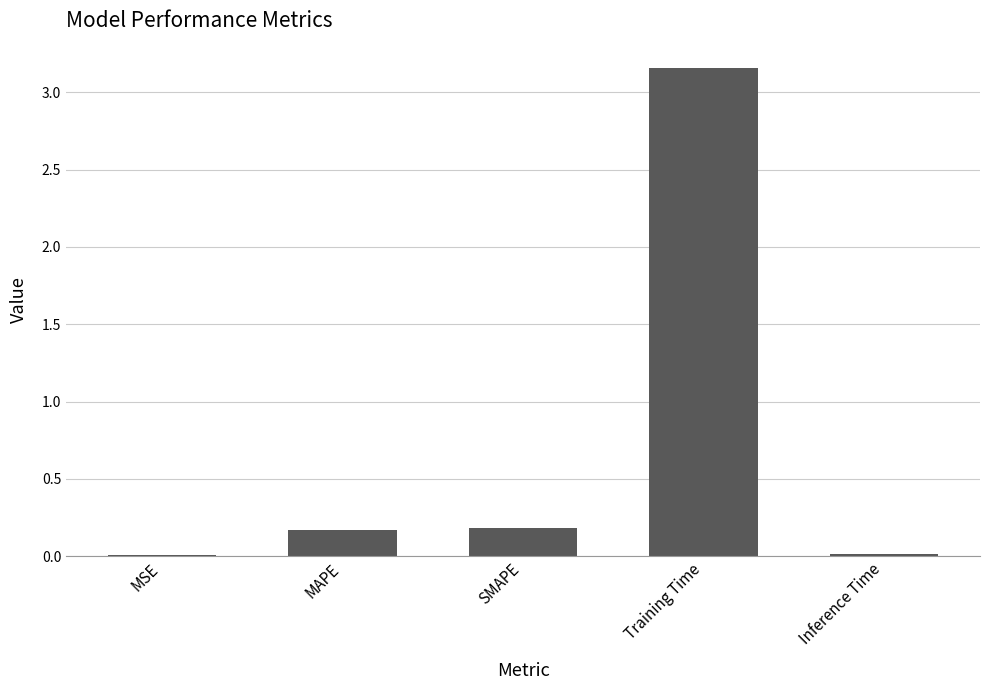

True or false: the data shows 0.0 at MSE.

True